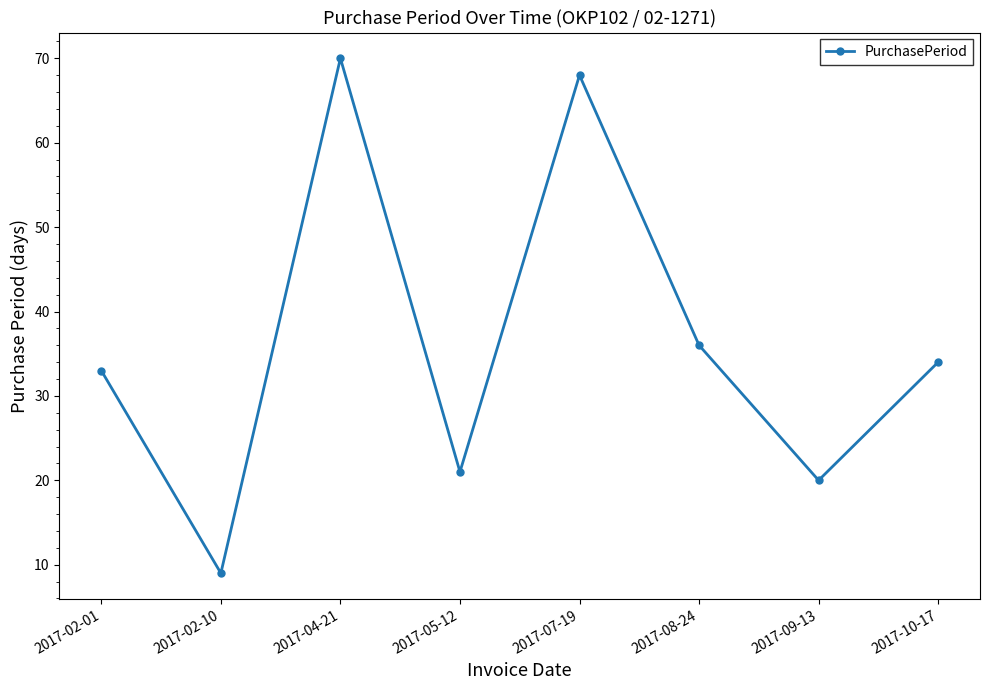

The value at 2017-04-21 is 70. True or false?

True